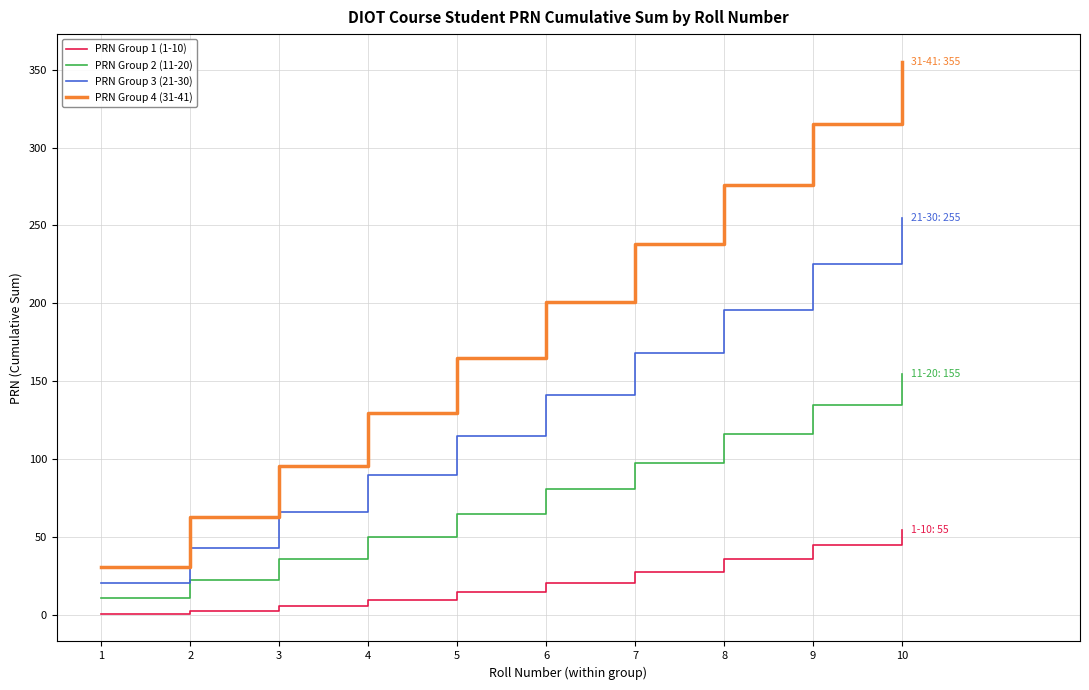

True or false: PRN Group 2 (11-20) and PRN Group 3 (21-30) intersect in this chart.

False